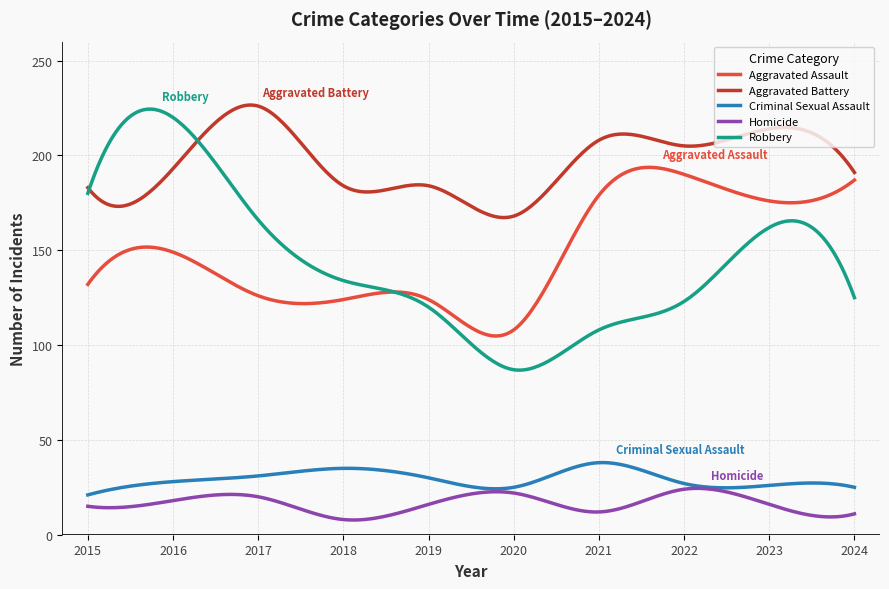

What is the smallest value displayed?

7.8